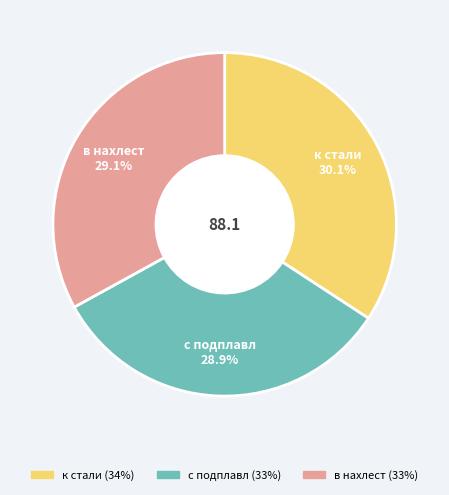

What is the ratio of the value at с подплавл to the value at к стали?

1.0